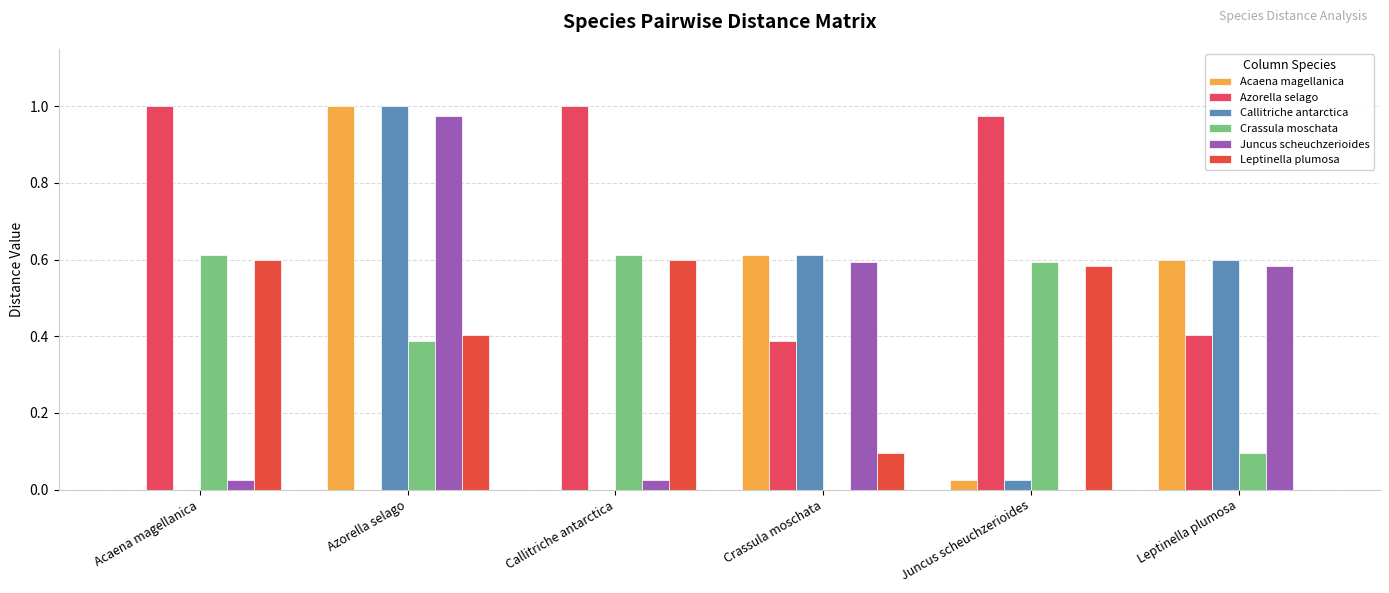

Count the number of categories in the chart.

6